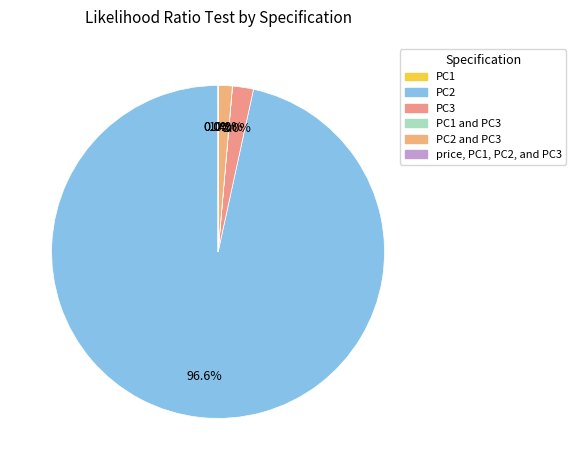

How many segments does this pie chart have?

6